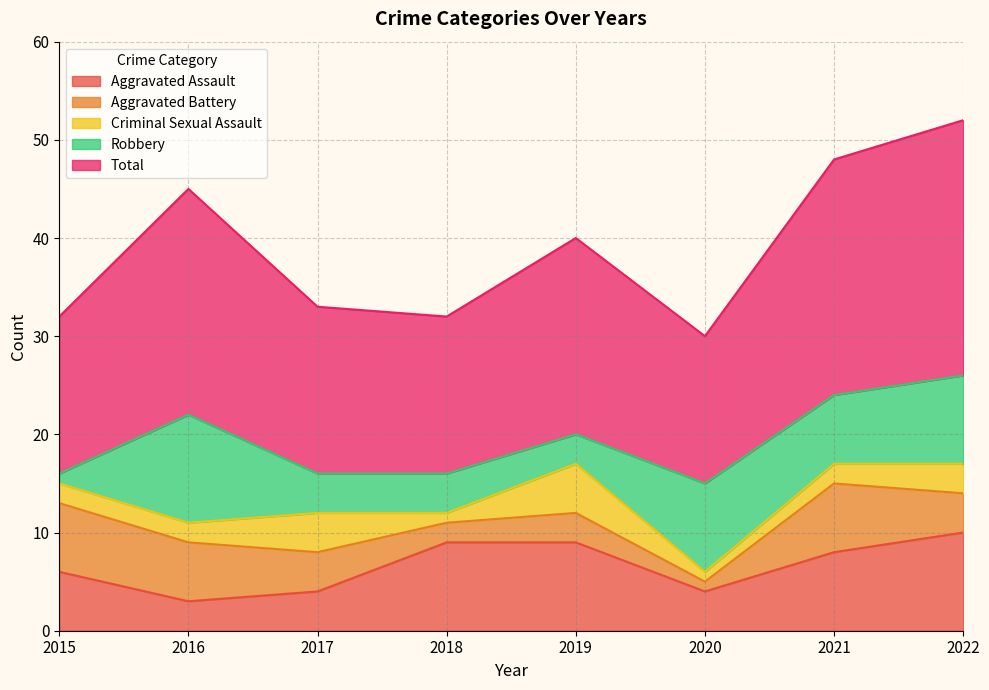

Reading right to left, list all the values displayed in this chart.

Aggravated Assault: 10	8	4	9	9	4	3	6
Aggravated Battery: 4	7	1	3	2	4	6	7
Criminal Sexual Assault: 3	2	1	5	1	4	2	2
Robbery: 9	7	9	3	4	4	11	1
Total: 26	24	15	20	16	17	23	16